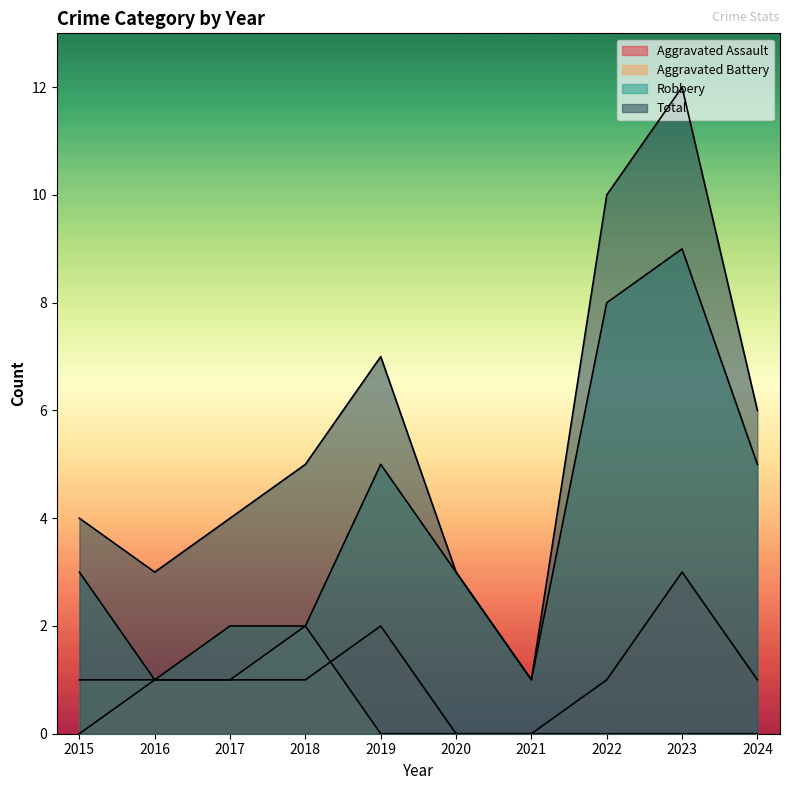

List the series in order of their peak value, lowest first.

Aggravated Battery, Aggravated Assault, Robbery, Total